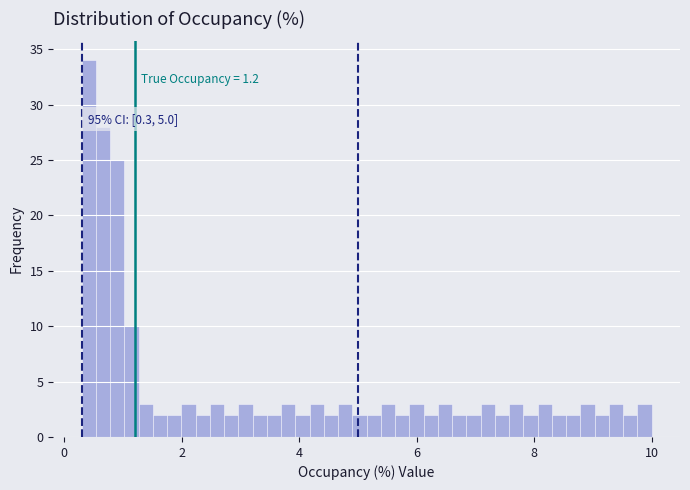

Around what value on the x-axis is the tallest bar? Give the approximate position of its centre, as read against the axis.

0.4